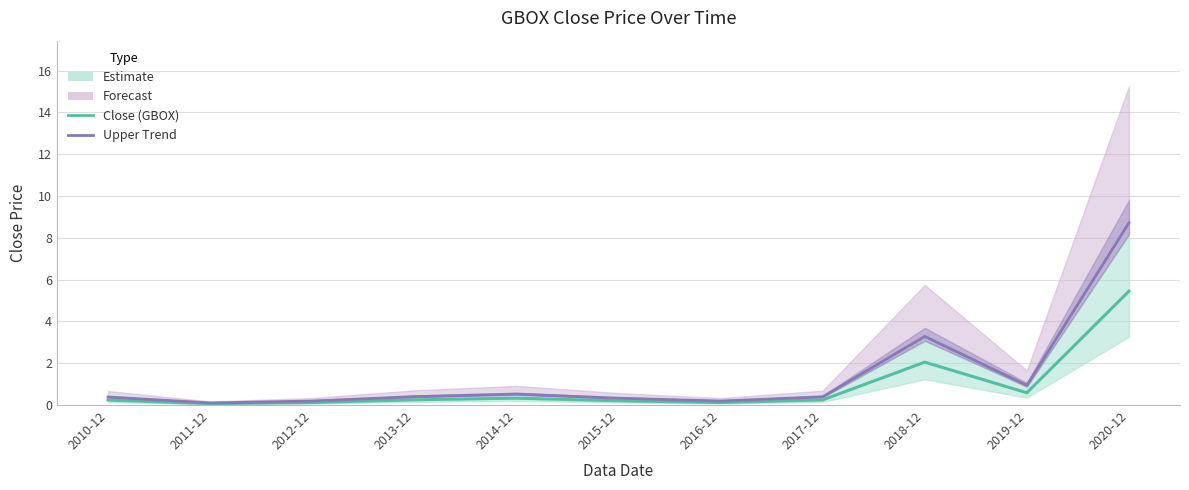

Count the number of categories in the chart.

11